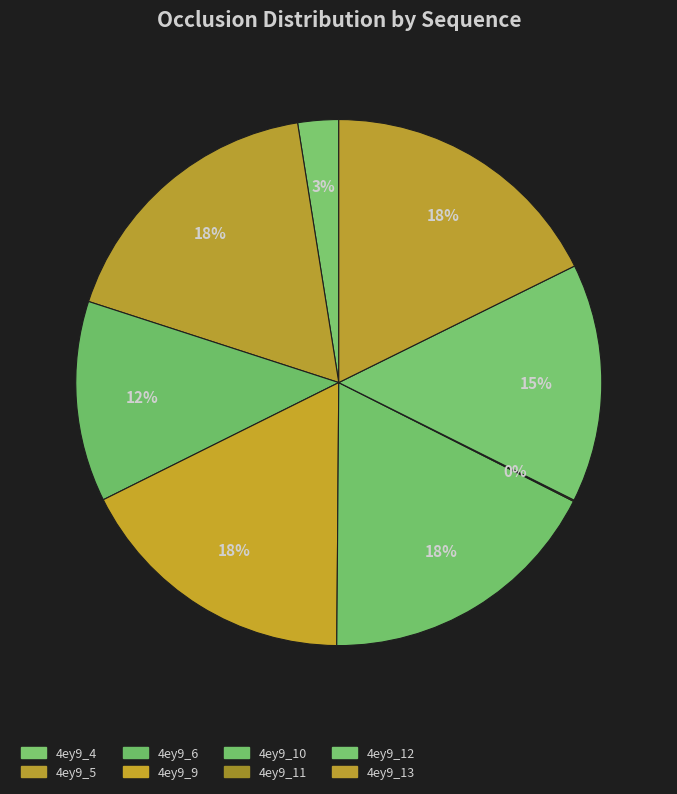

How many segments does this pie chart have?

8